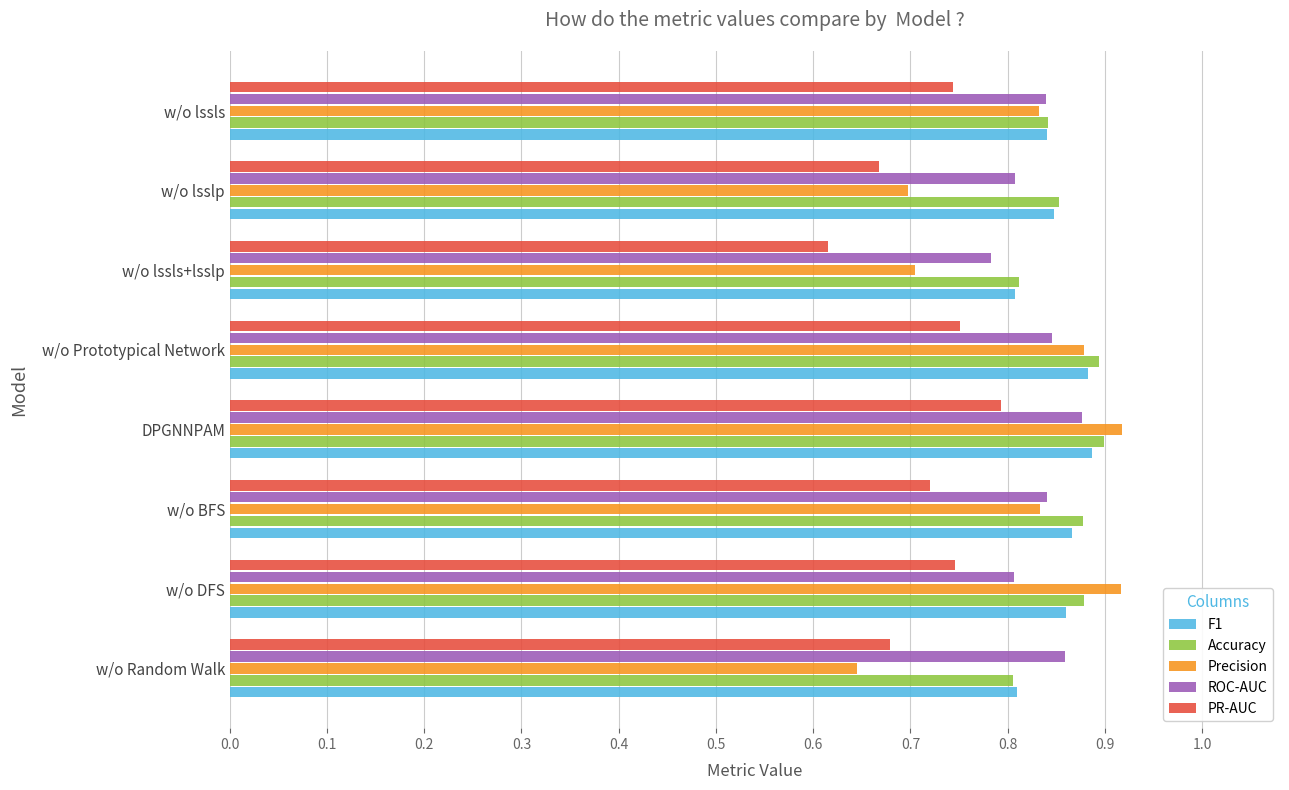

Count the Accuracy values in the range 0 to 1.

8